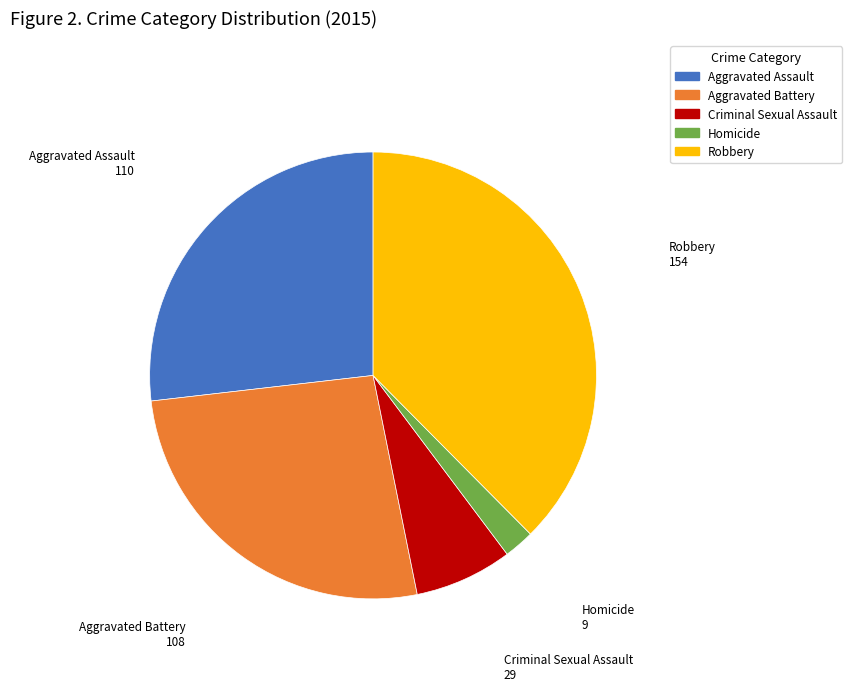

The Aggravated Battery slice represents 13% of the pie. True or false?

False